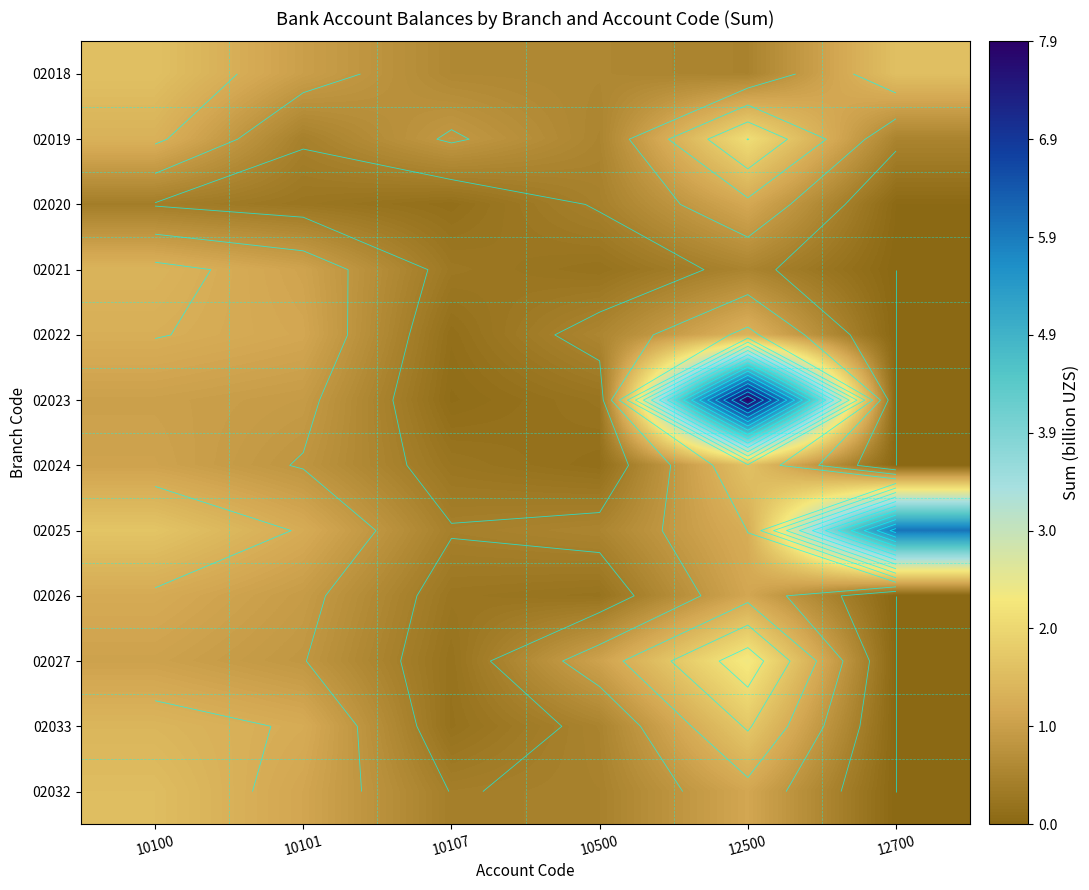

The 02023 series shows 7.9 at 12500. True or false?

True